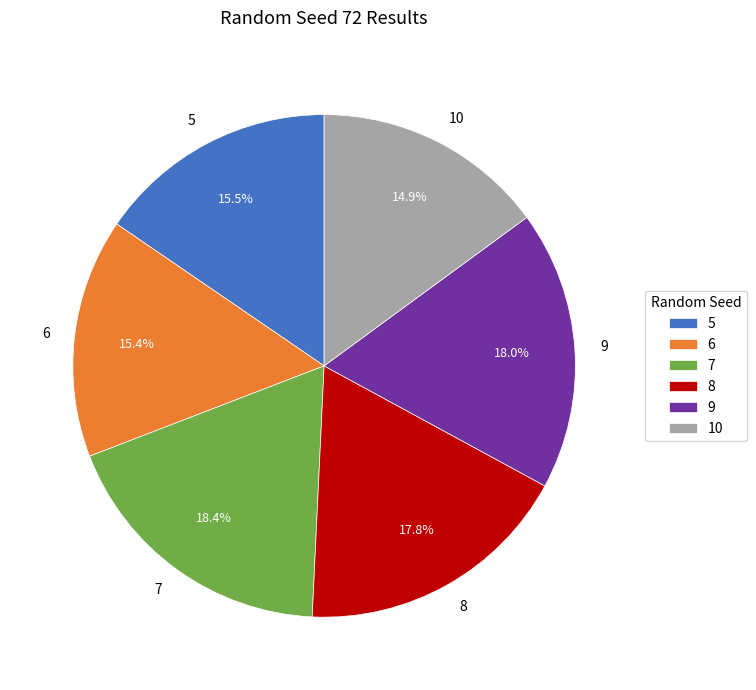

True or false: 9 accounts for 28% of the total.

False